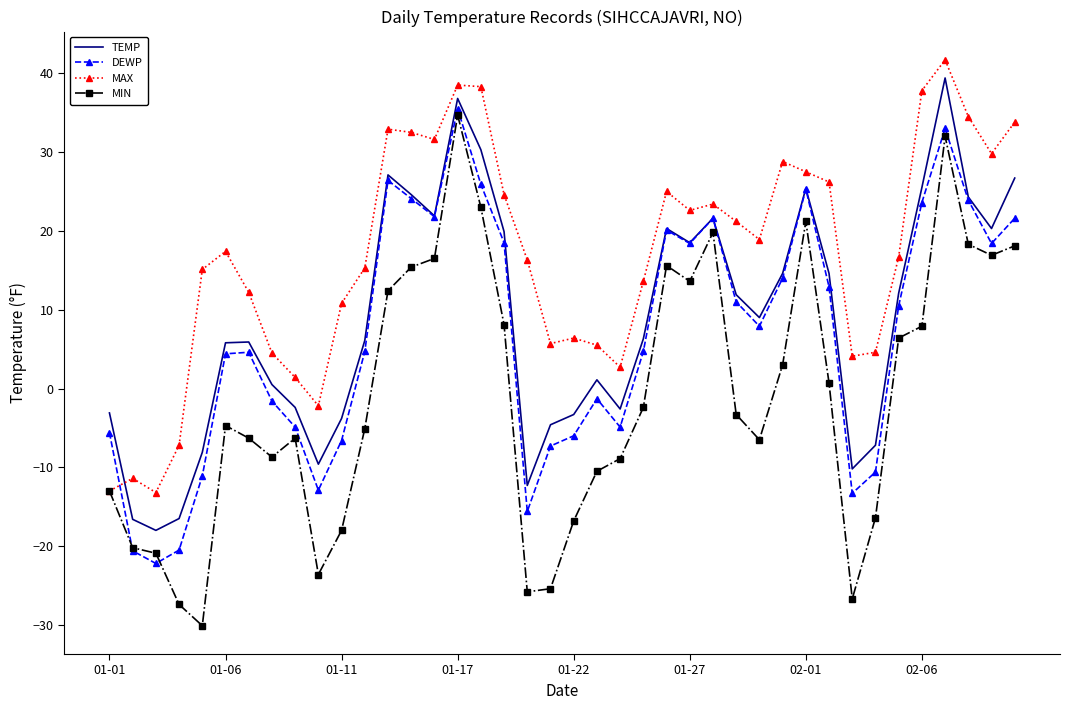

Which series has the largest range (max minus min)?

MIN